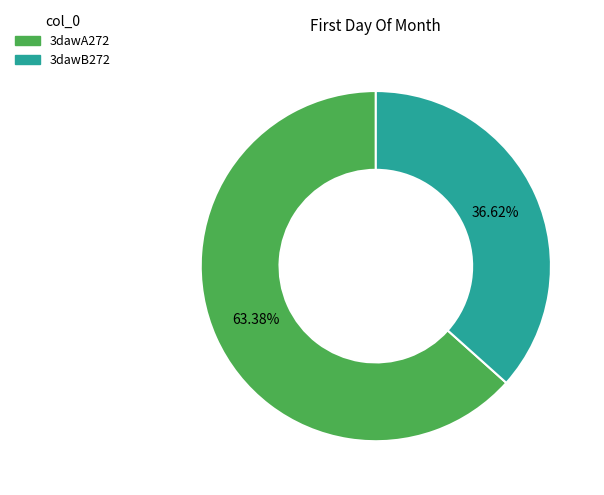

To the nearest percent, what is the combined percentage of 3dawB272 and 3dawA272?

100%